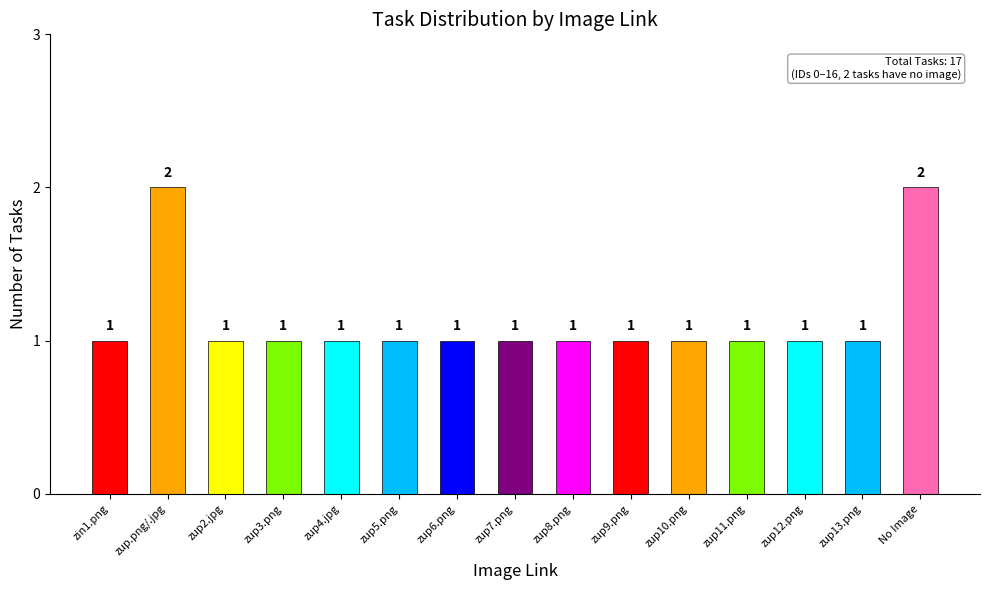

What is the label of the 6th bar from the left?

zup5.png